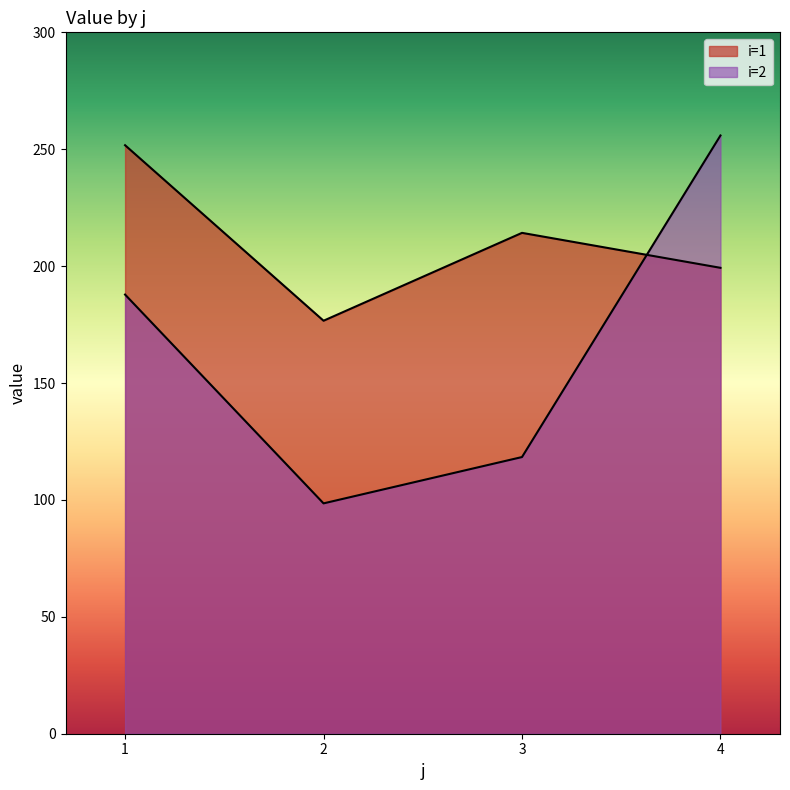

Which category has the lowest value across all series?

2